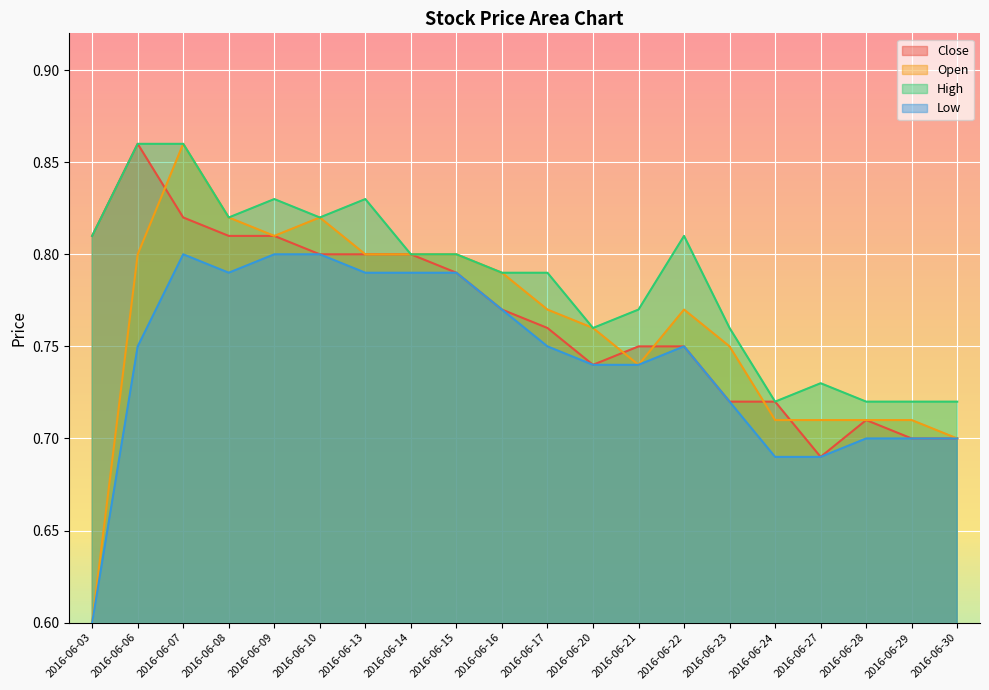

Reading left to right, transcribe all the data shown in this chart.

Close: 2016-06-03=0.8	2016-06-06=0.9	2016-06-07=0.8	2016-06-08=0.8	2016-06-09=0.8	2016-06-10=0.8	2016-06-13=0.8	2016-06-14=0.8	2016-06-15=0.8	2016-06-16=0.8	2016-06-17=0.8	2016-06-20=0.7	2016-06-21=0.8	2016-06-22=0.8	2016-06-23=0.7	2016-06-24=0.7	2016-06-27=0.7	2016-06-28=0.7	2016-06-29=0.7	2016-06-30=0.7
Open: 2016-06-03=0.6	2016-06-06=0.8	2016-06-07=0.9	2016-06-08=0.8	2016-06-09=0.8	2016-06-10=0.8	2016-06-13=0.8	2016-06-14=0.8	2016-06-15=0.8	2016-06-16=0.8	2016-06-17=0.8	2016-06-20=0.8	2016-06-21=0.7	2016-06-22=0.8	2016-06-23=0.8	2016-06-24=0.7	2016-06-27=0.7	2016-06-28=0.7	2016-06-29=0.7	2016-06-30=0.7
High: 2016-06-03=0.8	2016-06-06=0.9	2016-06-07=0.9	2016-06-08=0.8	2016-06-09=0.8	2016-06-10=0.8	2016-06-13=0.8	2016-06-14=0.8	2016-06-15=0.8	2016-06-16=0.8	2016-06-17=0.8	2016-06-20=0.8	2016-06-21=0.8	2016-06-22=0.8	2016-06-23=0.8	2016-06-24=0.7	2016-06-27=0.7	2016-06-28=0.7	2016-06-29=0.7	2016-06-30=0.7
Low: 2016-06-03=0.6	2016-06-06=0.8	2016-06-07=0.8	2016-06-08=0.8	2016-06-09=0.8	2016-06-10=0.8	2016-06-13=0.8	2016-06-14=0.8	2016-06-15=0.8	2016-06-16=0.8	2016-06-17=0.8	2016-06-20=0.7	2016-06-21=0.7	2016-06-22=0.8	2016-06-23=0.7	2016-06-24=0.7	2016-06-27=0.7	2016-06-28=0.7	2016-06-29=0.7	2016-06-30=0.7